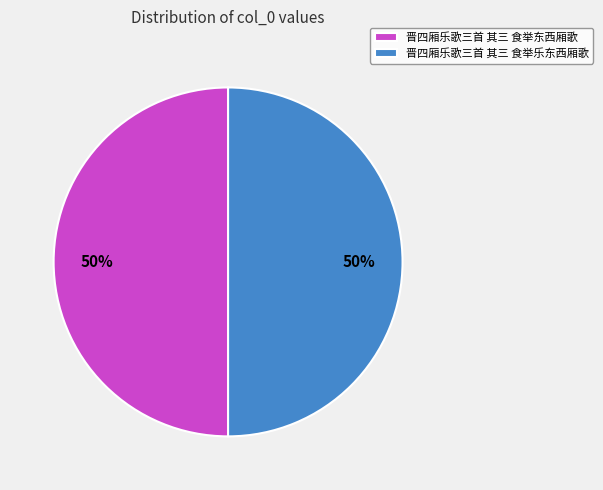

How many slices are in this pie chart?

2